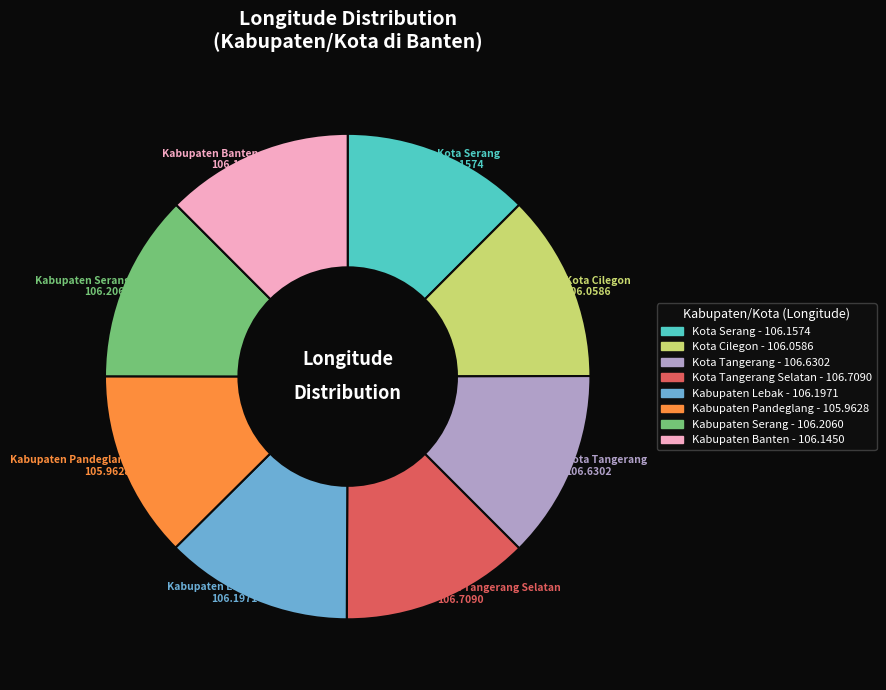

Is there a majority slice in this chart?

No